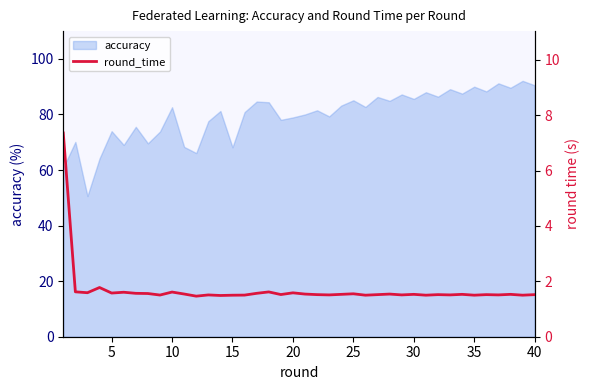

What is the lowest value of the accuracy series?

50.6